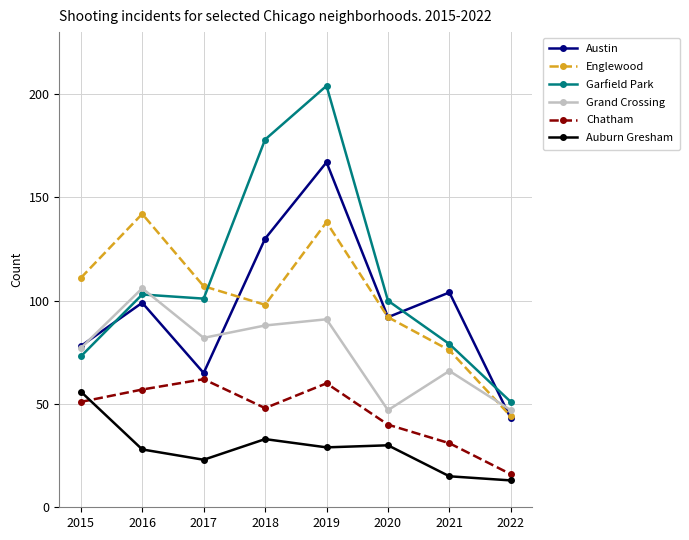

What is the difference between the second highest and second lowest values in the Auburn Gresham series?

18